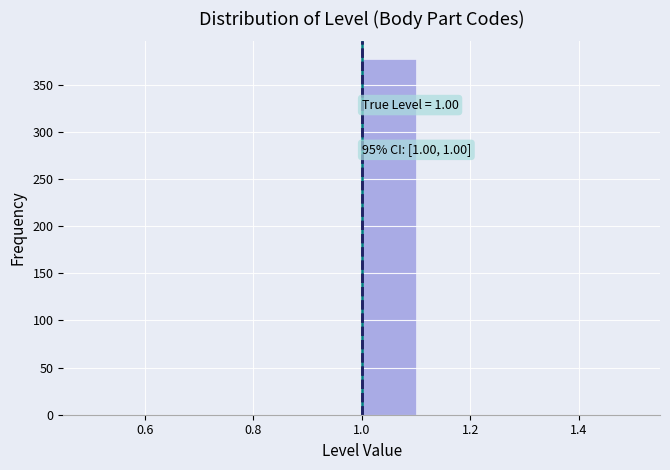

Over which range of the x-axis is the bar tallest?

1.0 to 1.1